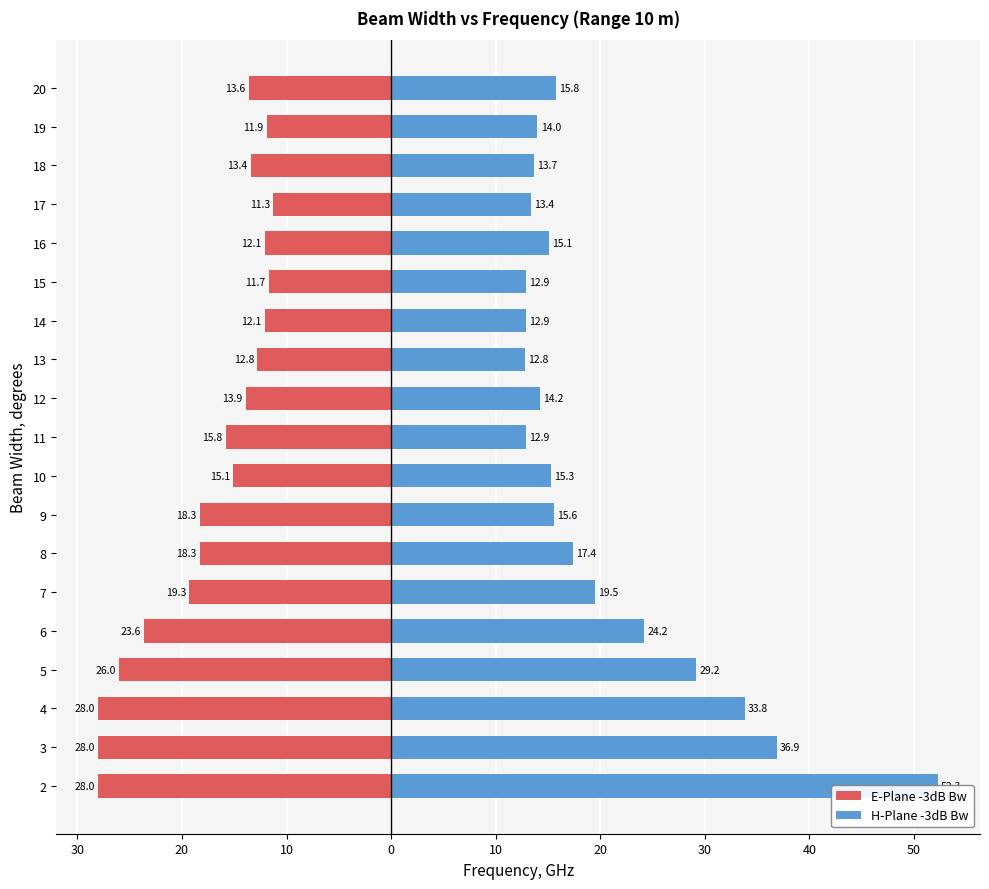

What is the value of the E-Plane -3dB Bw bar at the 17th from the left?

-13.4